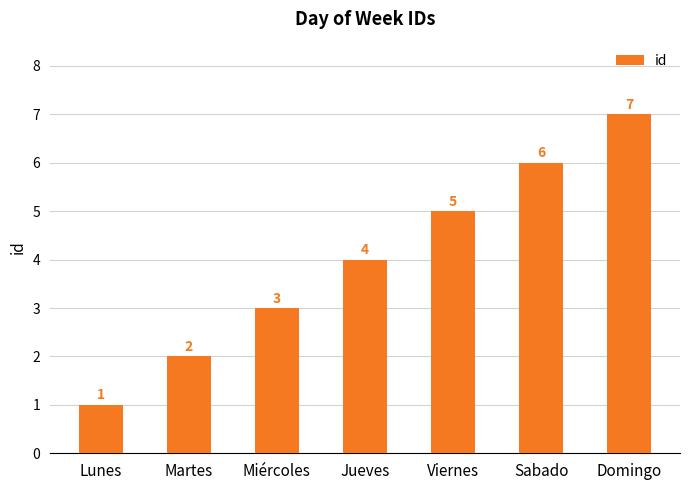

Between Viernes and Martes, which is larger?

Viernes